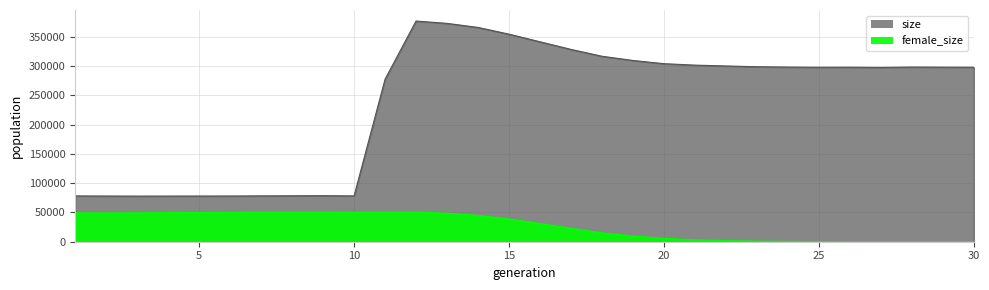

What is the value of the female_size point at the 18th from the left?

15045